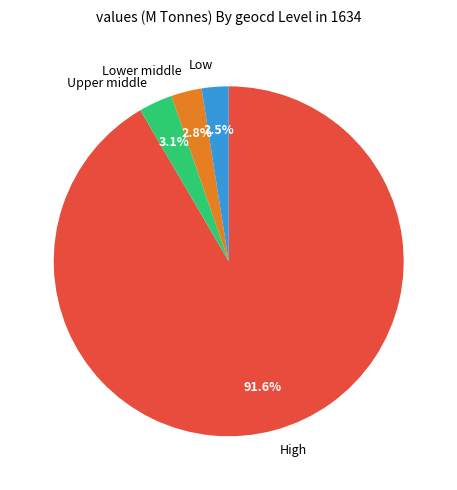

Which has a higher value, Upper middle or High?

High